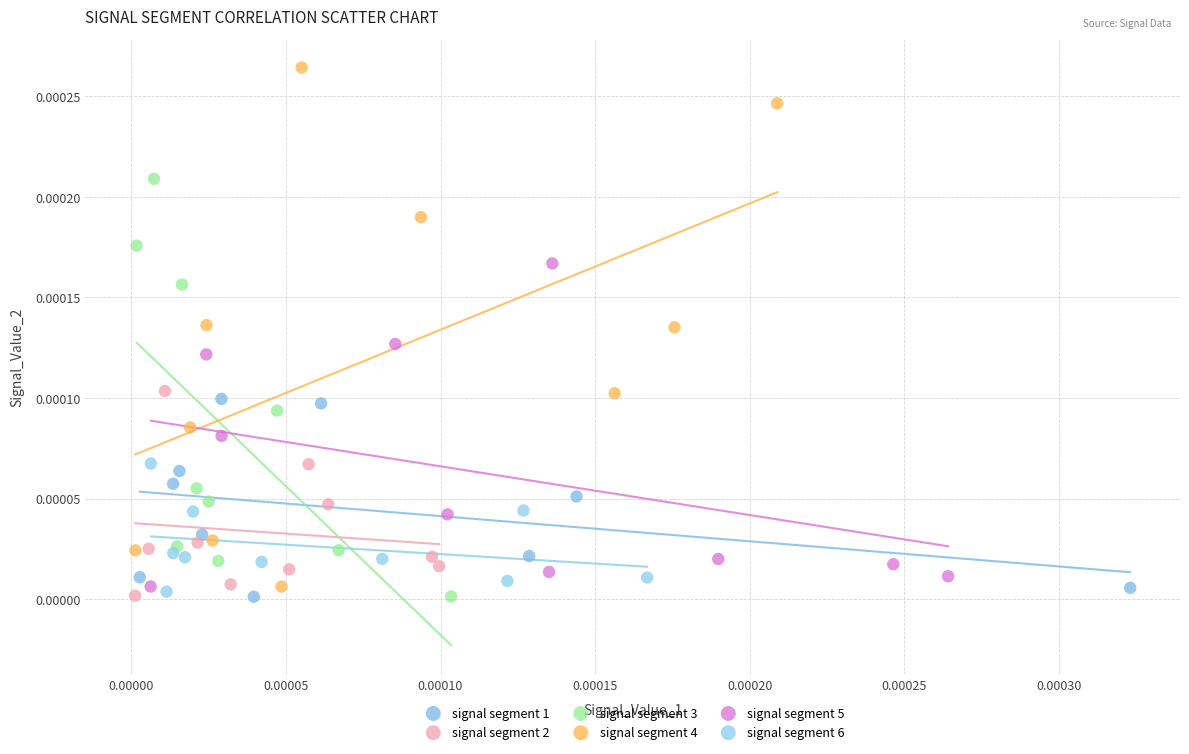

What are all the series names shown in the legend?

signal segment 1, signal segment 2, signal segment 3, signal segment 4, signal segment 5, signal segment 6